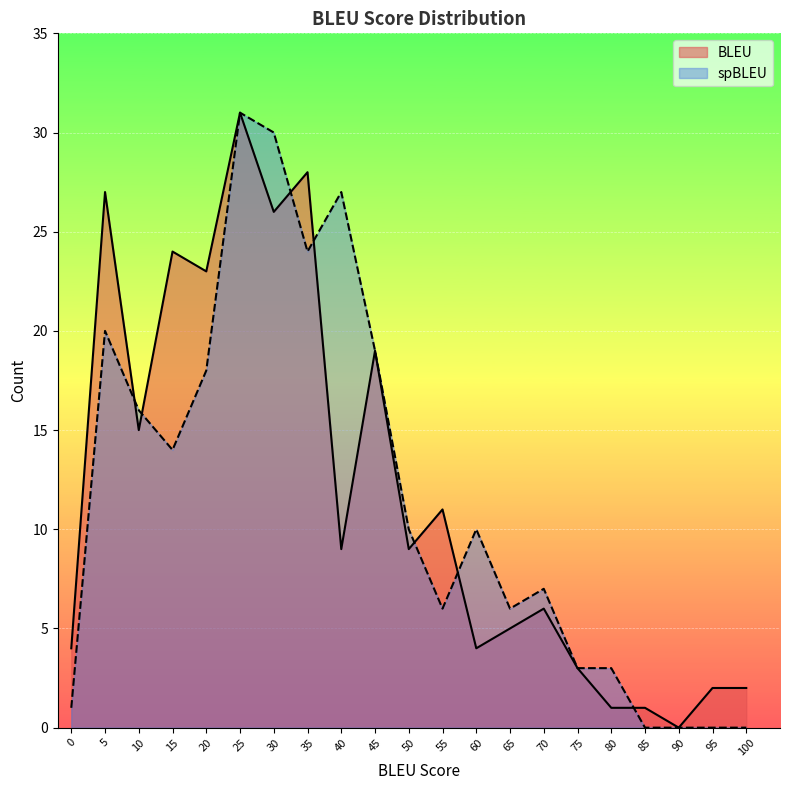

List the series in order of their overall mean, lowest first.

Count_spBLEU, Count_BLEU